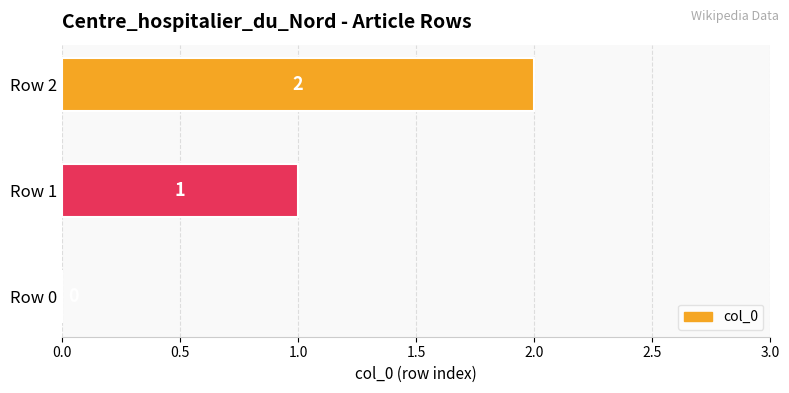

What is the change in value from Row 0 to Row 2?

+2